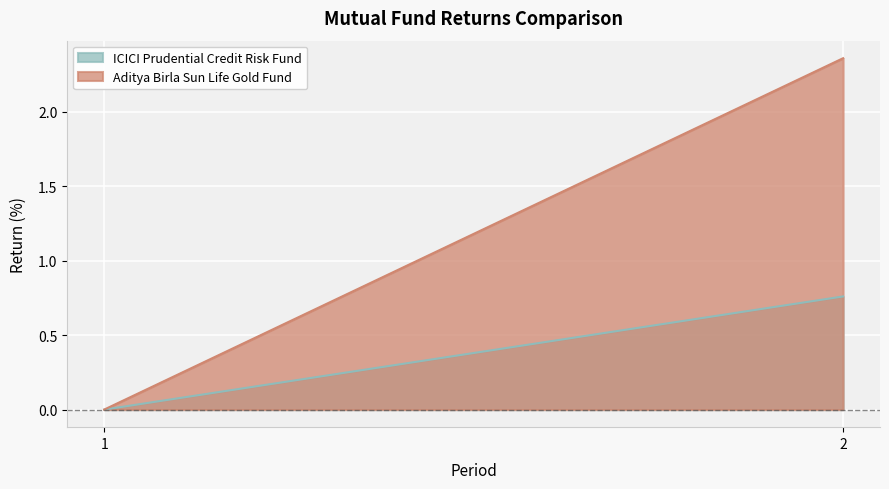

Which has a higher value, 1 or 2?

2